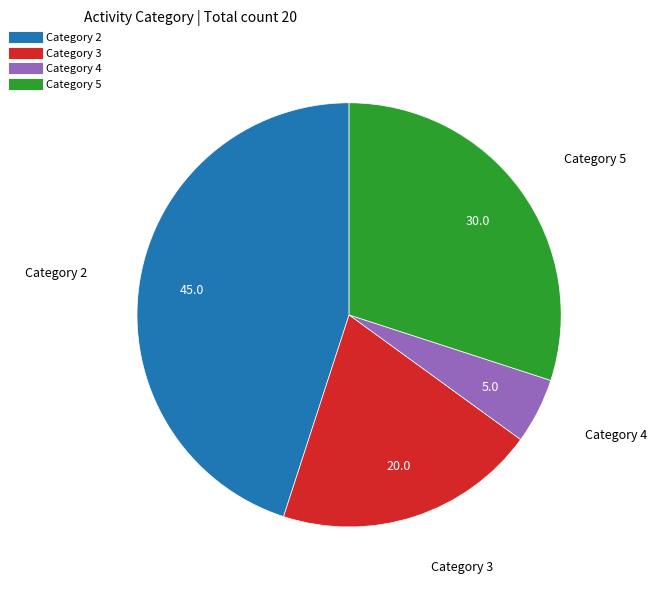

How many slices are in this pie chart?

4